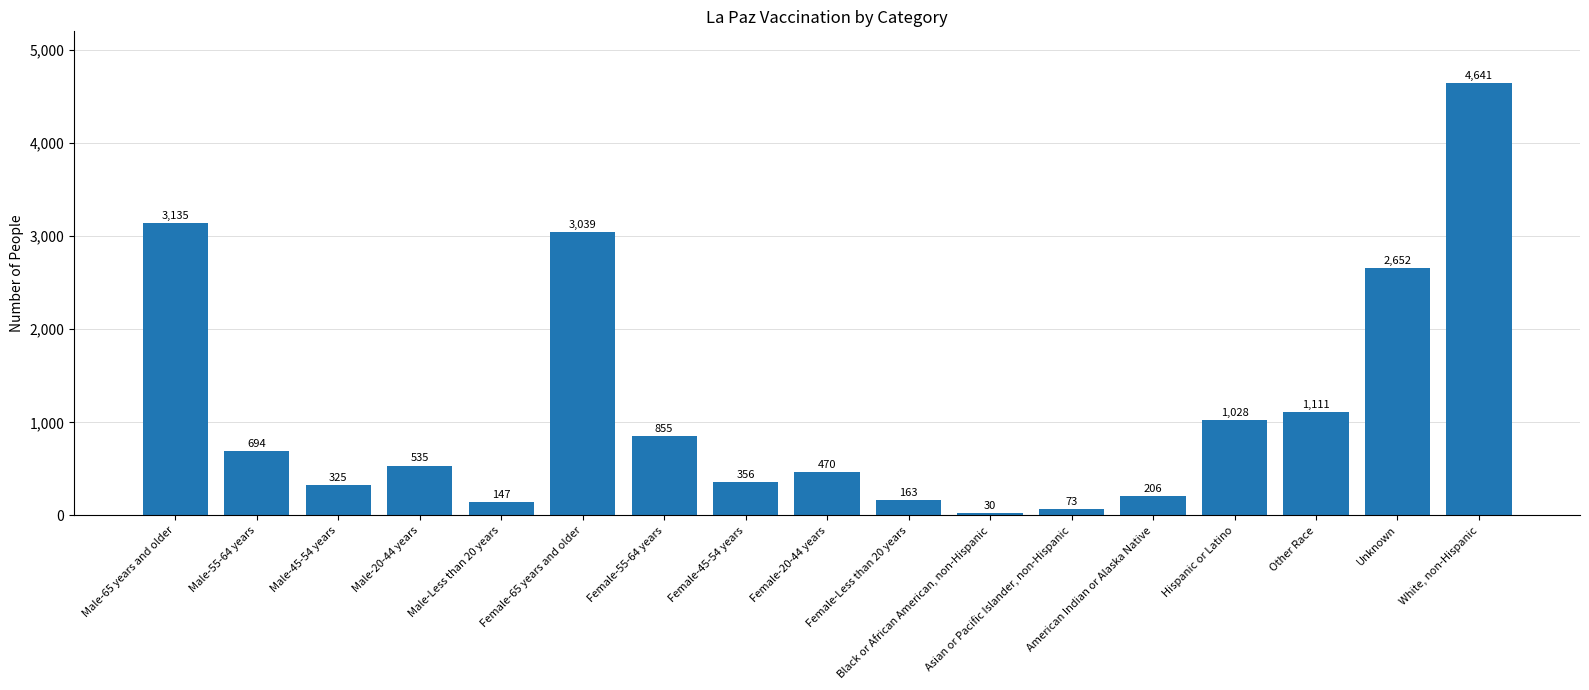

What is the minimum value shown in the chart?

30